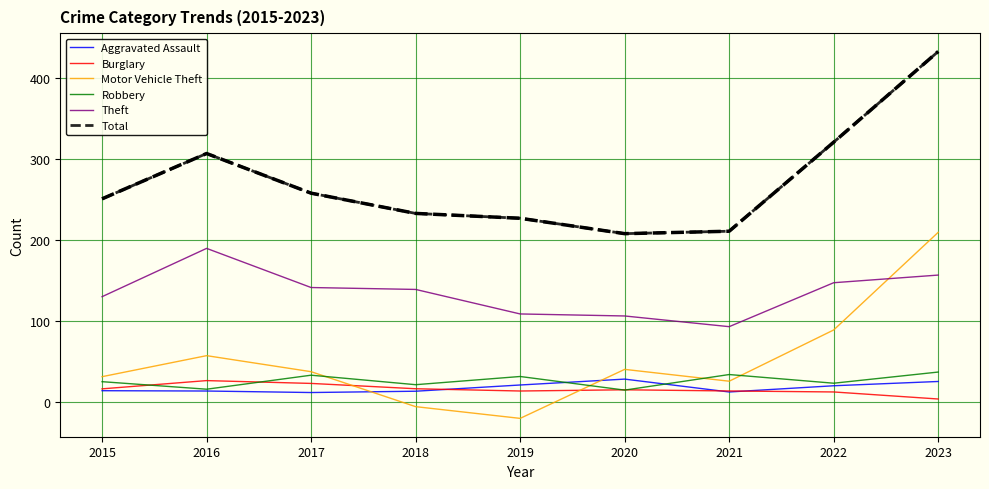

Which series has the widest spread of values?

Motor Vehicle Theft